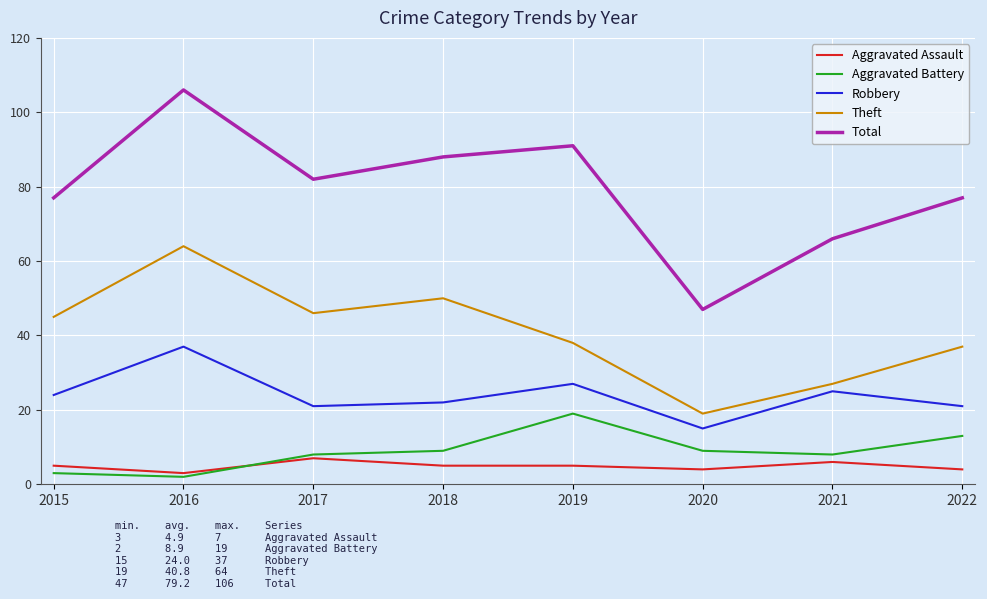

Between 2017 and 2021, which series saw the biggest shift?

Theft